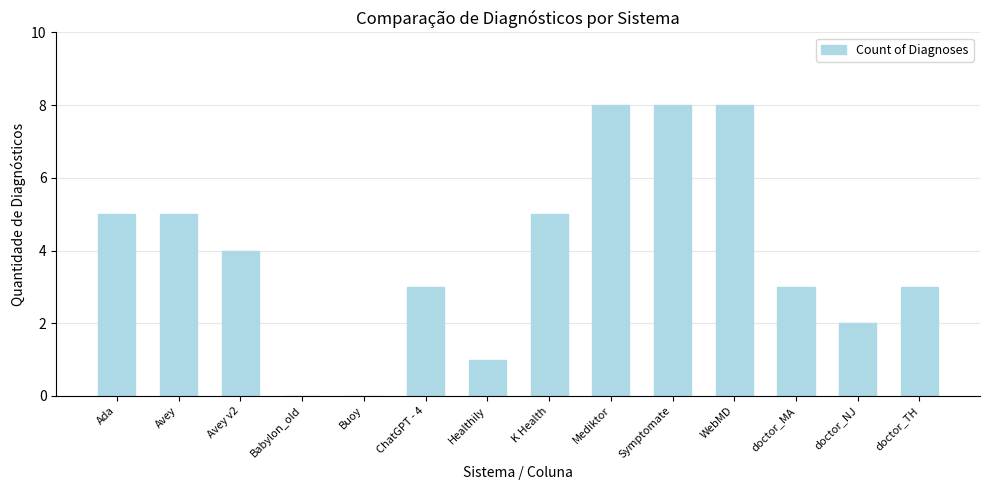

Between K Health and Mediktor, which is larger?

Mediktor